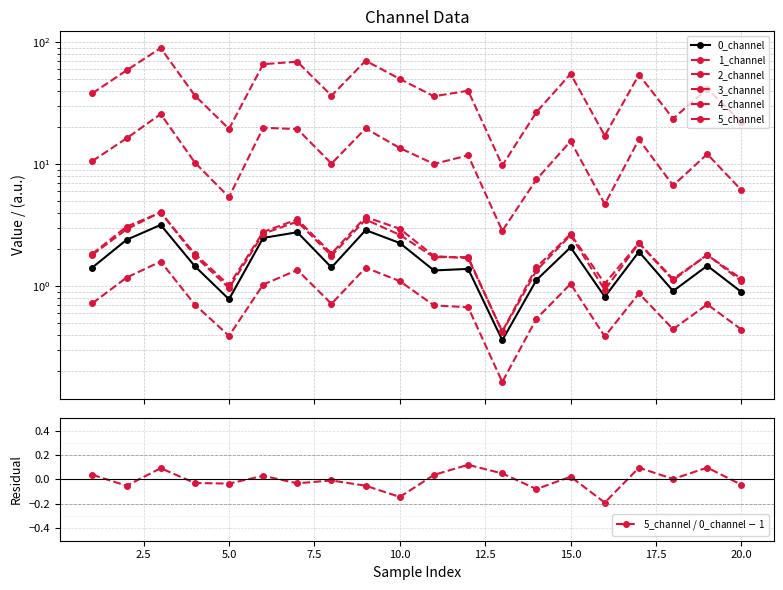

List the series in order of their peak value, lowest first.

2_channel, 0_channel, 1_channel, 4_channel, 3_channel, 5_channel